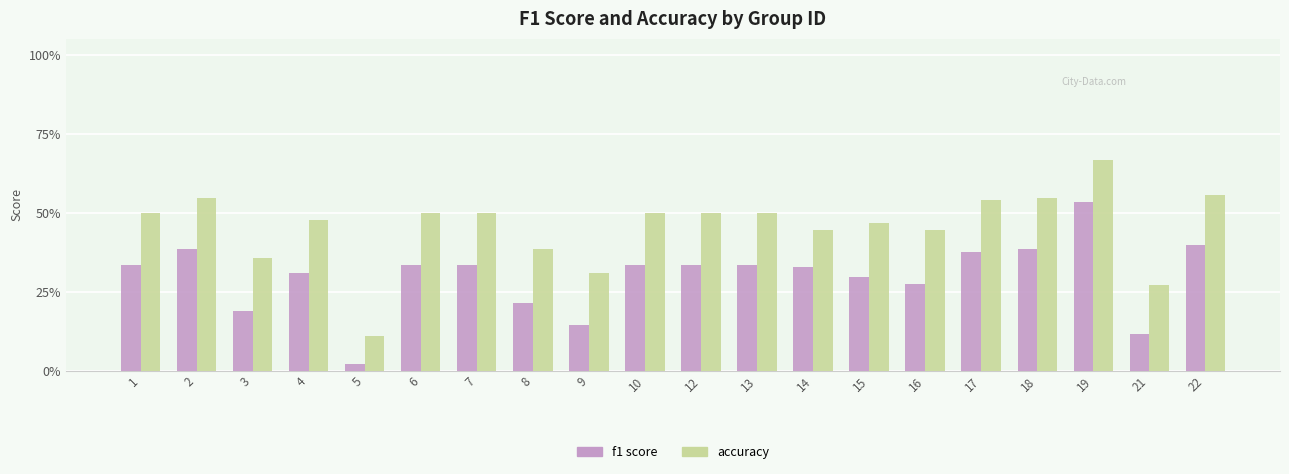

What is the greatest value displayed?

0.7